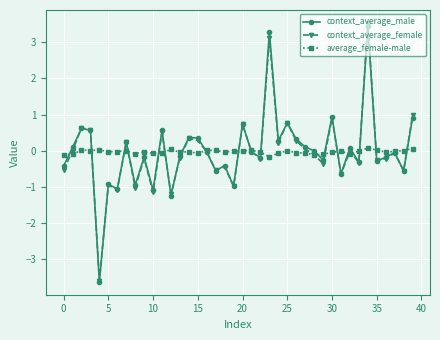

What is the maximum value for context_average_male?

3.5